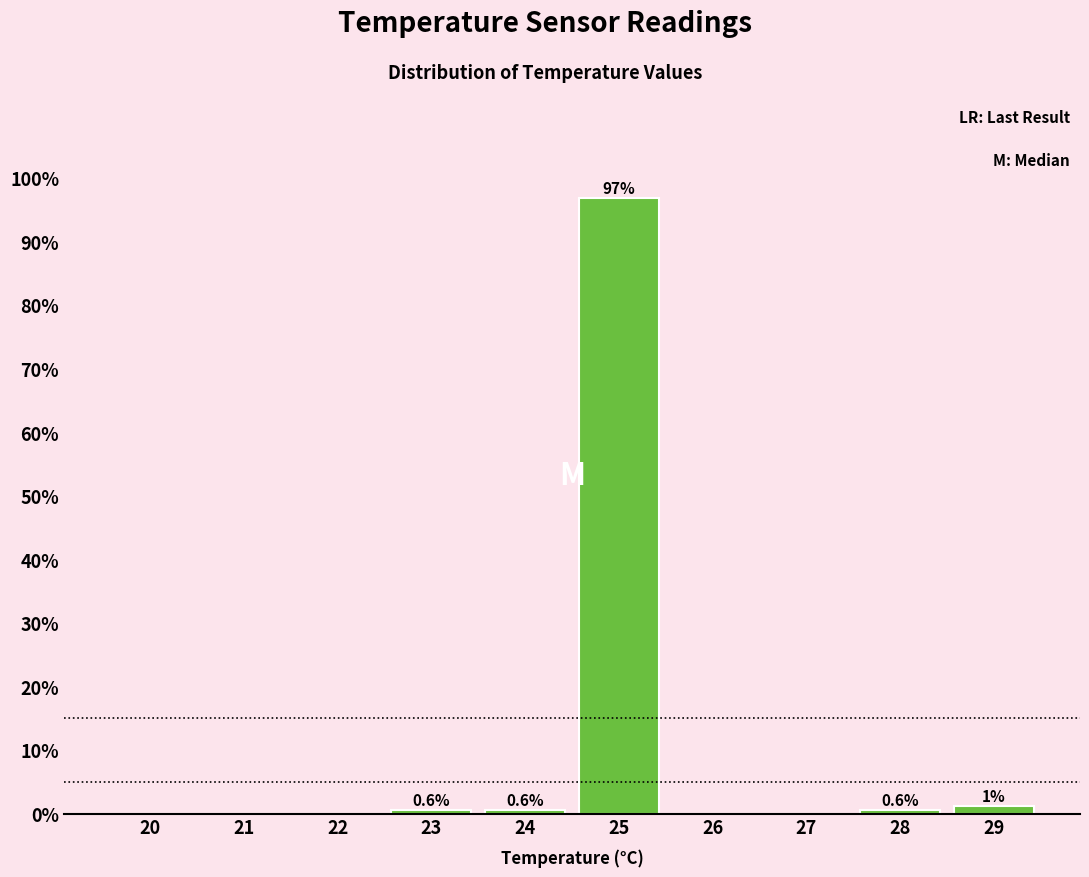

True or false: the data shows 0.6 at 28.

True